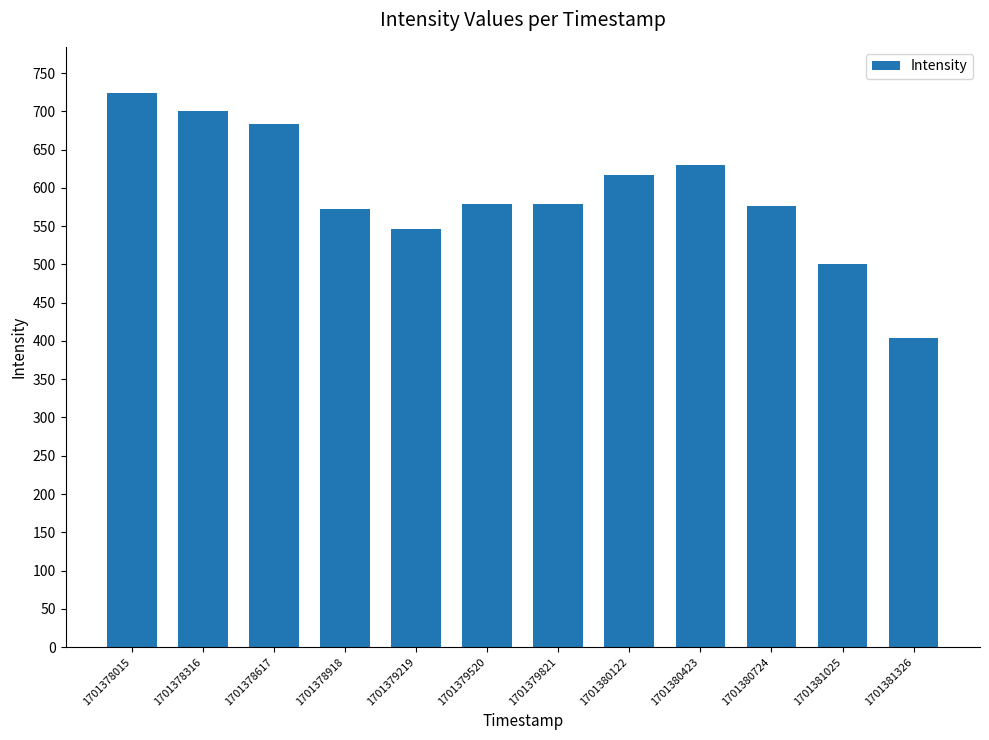

Where does the data first go above 579?

1701378015